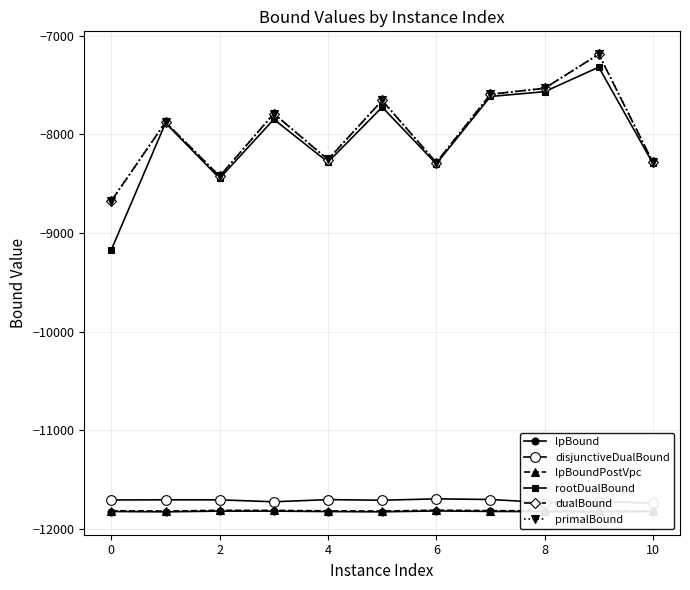

Reading left to right, transcribe all the data shown in this chart.

lpBound: -11824.7	-11828.1	-11820.6	-11820.7	-11825.3	-11828.0	-11818.9	-11823.8	-11826.7	-11828.1	-11826.1
disjunctiveDualBound: -11707.6	-11706.3	-11706.5	-11726.0	-11704.2	-11710.5	-11696.3	-11703.0	-11733.5	-11724.3	-11739.3
lpBoundPostVpc: -11816.3	-11820.6	-11812.3	-11813.2	-11818.3	-11820.1	-11811.0	-11815.6	-11818.6	-11820.2	-11818.3
rootDualBound: -9169.9	-7885.0	-8446.3	-7847.2	-8281.9	-7723.8	-8299.2	-7615.9	-7567.3	-7318.6	-8295.0
dualBound: -8675.2	-7876.7	-8425.0	-7790.1	-8255.7	-7656.1	-8286.5	-7593.9	-7533.1	-7187.4	-8283.8
primalBound: -8674.3	-7875.9	-8424.2	-7789.3	-8255.0	-7655.4	-8285.6	-7593.2	-7532.4	-7187.4	-8283.8